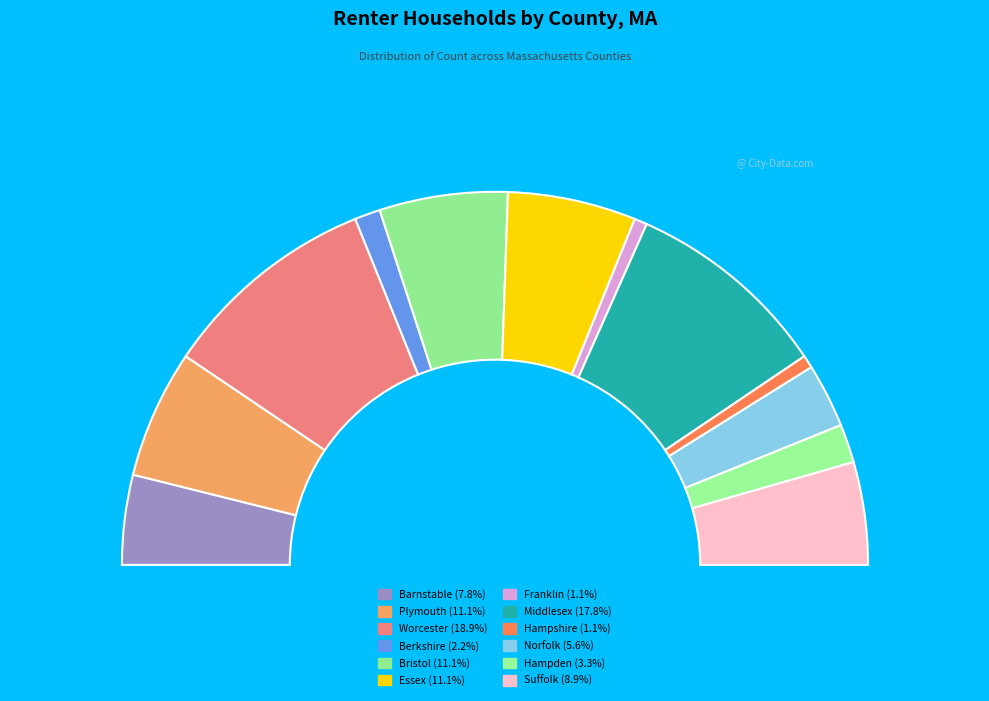

Count the number of slices in the pie.

12